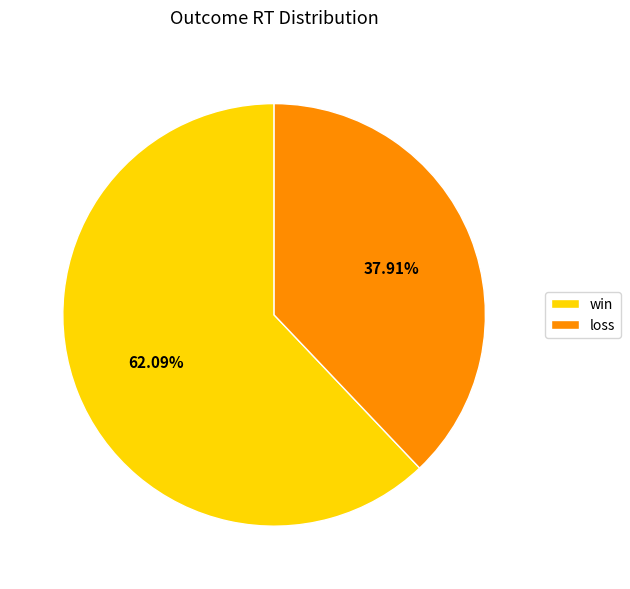

Count the number of slices in the pie.

2